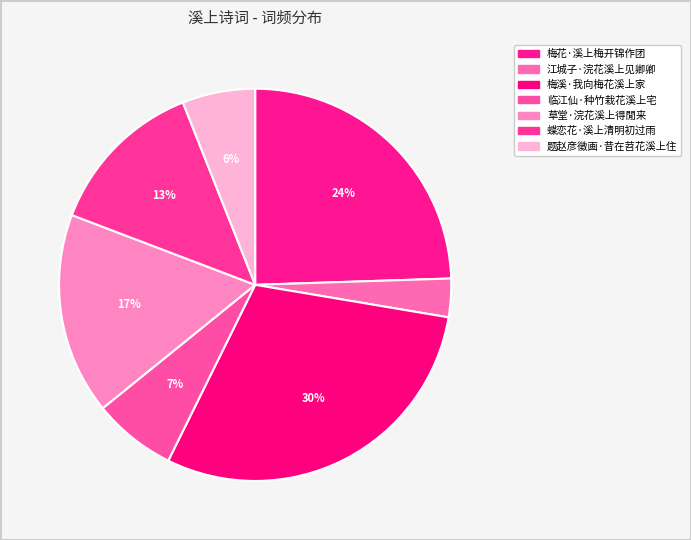

To the nearest percent, what is the difference between the 草堂·浣花溪上得閒来 and 梅溪·我向梅花溪上家 slice percentages?

13%